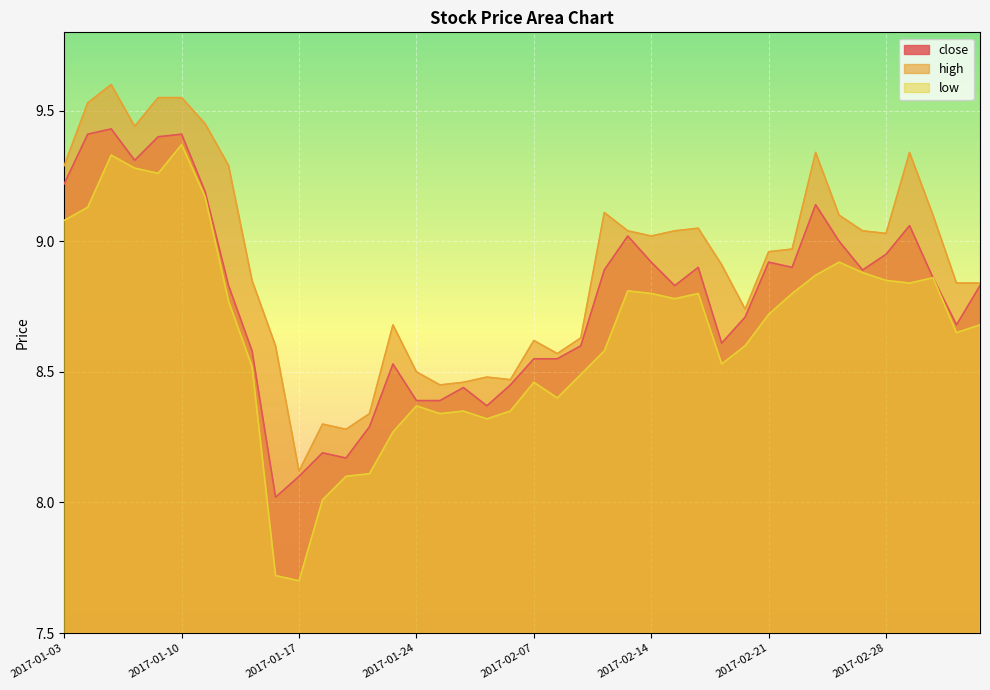

Reading left to right, transcribe all the data shown in this chart.

close: 2017-01-03=9.2	2017-01-04=9.4	2017-01-05=9.4	2017-01-06=9.3	2017-01-09=9.4	2017-01-10=9.4	2017-01-11=9.2	2017-01-12=8.8	2017-01-13=8.6	2017-01-16=8.0	2017-01-17=8.1	2017-01-18=8.2	2017-01-19=8.2	2017-01-20=8.3	2017-01-23=8.5	2017-01-24=8.4	2017-01-25=8.4	2017-01-26=8.4	2017-02-03=8.4	2017-02-06=8.4	2017-02-07=8.6	2017-02-08=8.6	2017-02-09=8.6	2017-02-10=8.9	2017-02-13=9.0	2017-02-14=8.9	2017-02-15=8.8	2017-02-16=8.9	2017-02-17=8.6	2017-02-20=8.7	2017-02-21=8.9	2017-02-22=8.9	2017-02-23=9.1	2017-02-24=9.0	2017-02-27=8.9	2017-02-28=8.9	2017-03-01=9.1	2017-03-02=8.9	2017-03-03=8.7	2017-03-06=8.8
high: 2017-01-03=9.3	2017-01-04=9.5	2017-01-05=9.6	2017-01-06=9.4	2017-01-09=9.6	2017-01-10=9.6	2017-01-11=9.4	2017-01-12=9.3	2017-01-13=8.8	2017-01-16=8.6	2017-01-17=8.1	2017-01-18=8.3	2017-01-19=8.3	2017-01-20=8.3	2017-01-23=8.7	2017-01-24=8.5	2017-01-25=8.4	2017-01-26=8.5	2017-02-03=8.5	2017-02-06=8.5	2017-02-07=8.6	2017-02-08=8.6	2017-02-09=8.6	2017-02-10=9.1	2017-02-13=9.0	2017-02-14=9.0	2017-02-15=9.0	2017-02-16=9.1	2017-02-17=8.9	2017-02-20=8.7	2017-02-21=9.0	2017-02-22=9.0	2017-02-23=9.3	2017-02-24=9.1	2017-02-27=9.0	2017-02-28=9.0	2017-03-01=9.3	2017-03-02=9.1	2017-03-03=8.8	2017-03-06=8.8
low: 2017-01-03=9.1	2017-01-04=9.1	2017-01-05=9.3	2017-01-06=9.3	2017-01-09=9.3	2017-01-10=9.4	2017-01-11=9.2	2017-01-12=8.8	2017-01-13=8.5	2017-01-16=7.7	2017-01-17=7.7	2017-01-18=8.0	2017-01-19=8.1	2017-01-20=8.1	2017-01-23=8.3	2017-01-24=8.4	2017-01-25=8.3	2017-01-26=8.3	2017-02-03=8.3	2017-02-06=8.3	2017-02-07=8.5	2017-02-08=8.4	2017-02-09=8.5	2017-02-10=8.6	2017-02-13=8.8	2017-02-14=8.8	2017-02-15=8.8	2017-02-16=8.8	2017-02-17=8.5	2017-02-20=8.6	2017-02-21=8.7	2017-02-22=8.8	2017-02-23=8.9	2017-02-24=8.9	2017-02-27=8.9	2017-02-28=8.8	2017-03-01=8.8	2017-03-02=8.9	2017-03-03=8.7	2017-03-06=8.7